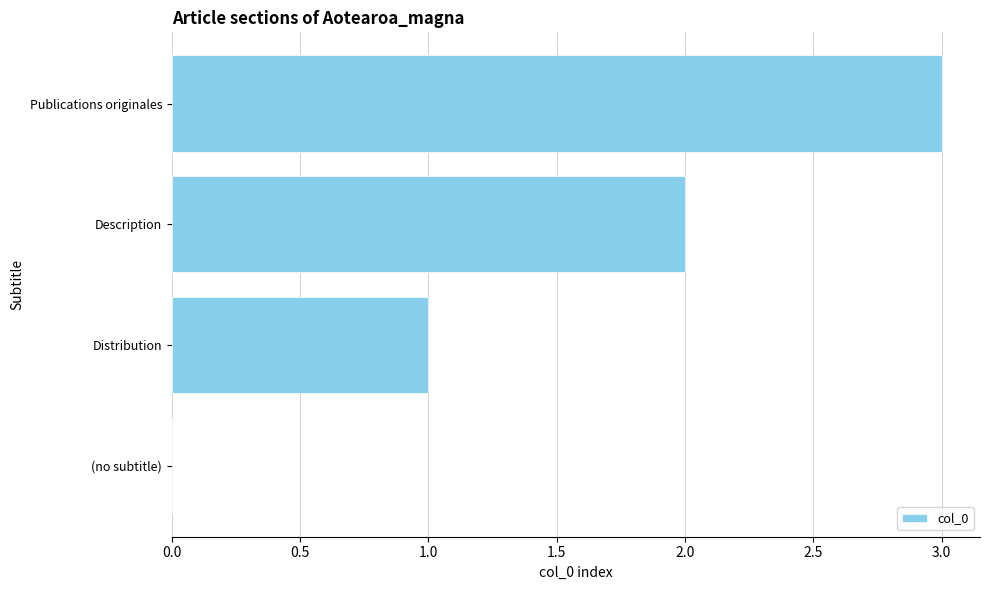

How many distinct data groups are displayed?

1